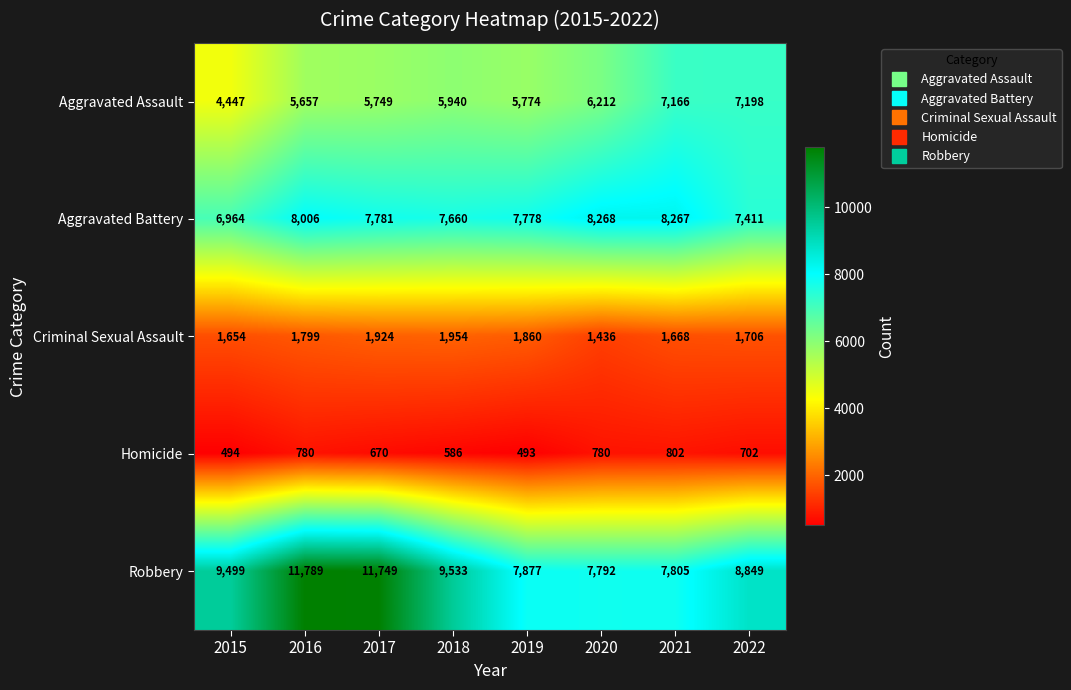

Which category has the lowest value in the Aggravated Assault series?

2015